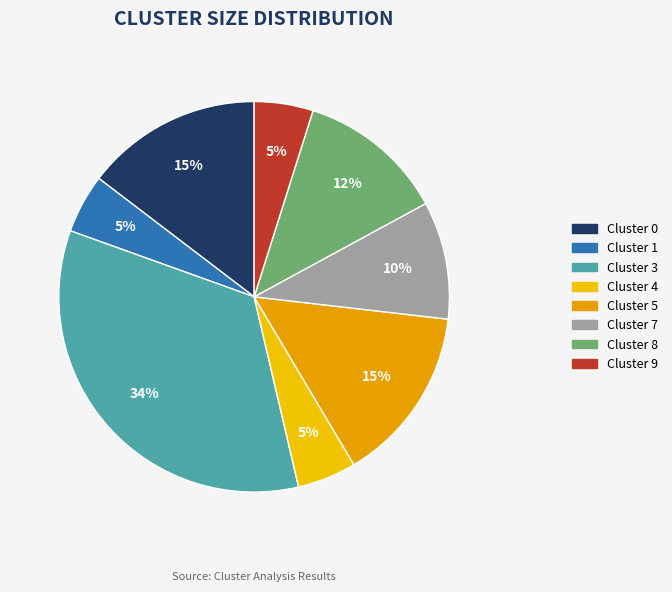

Is Cluster 8 the majority of the pie?

No